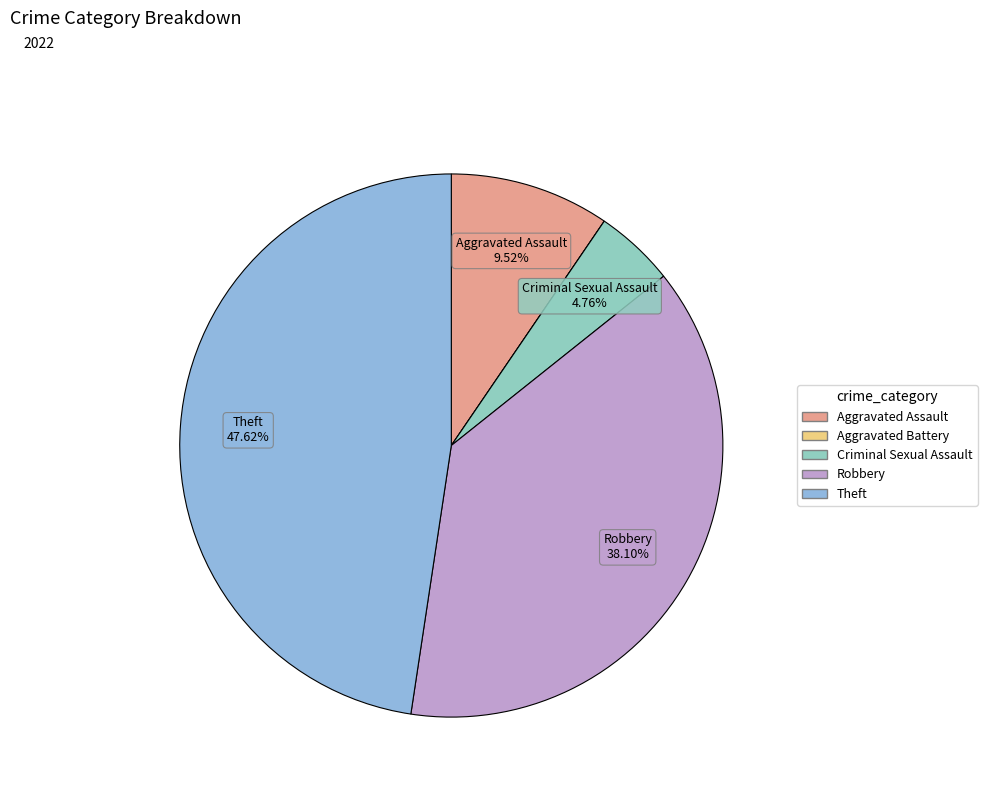

What percentage is the Criminal Sexual Assault slice, to the nearest percent?

5%